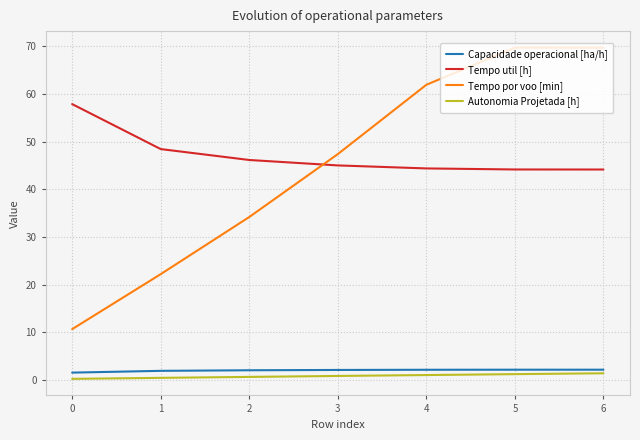

What is the total value across all series at 0?

70.3